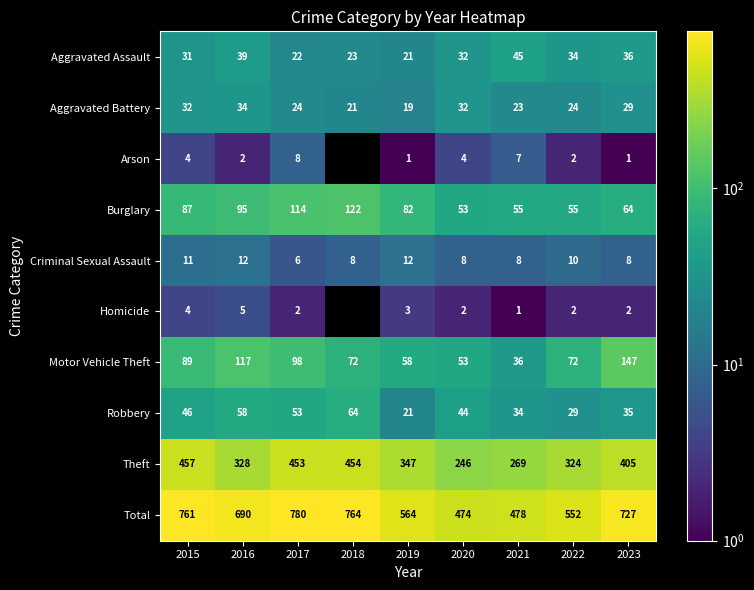

How many distinct data groups are displayed?

10